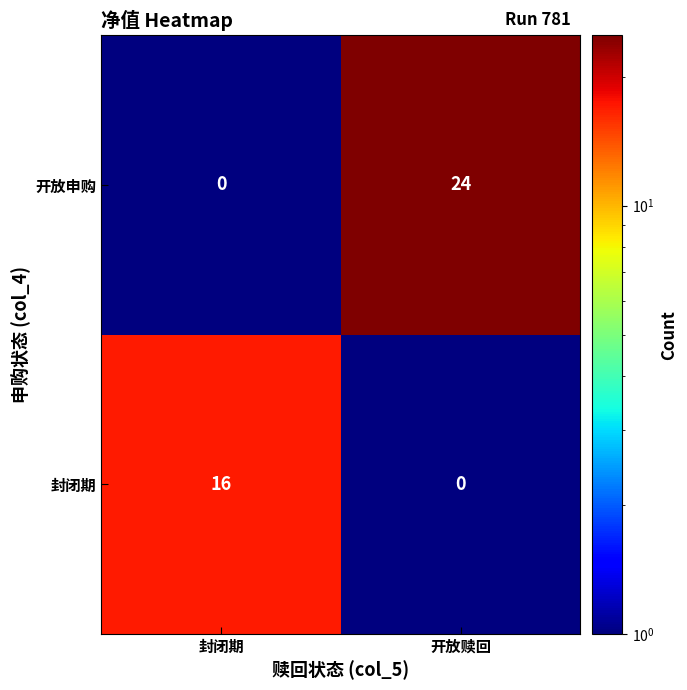

The value of 开放申购 at 封闭期 is 16. True or false?

False